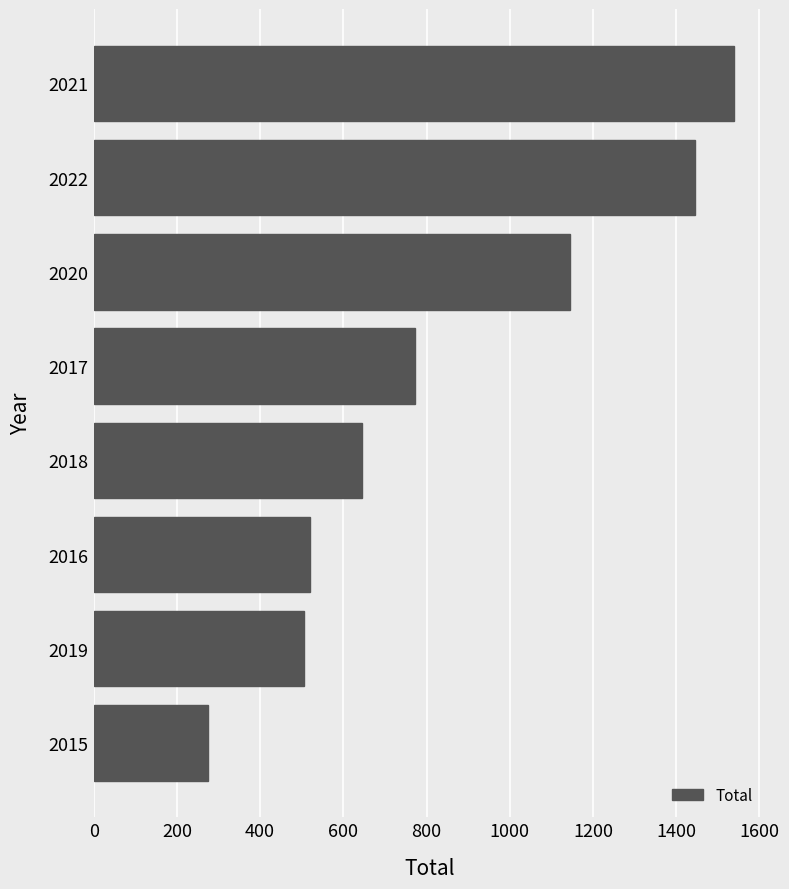

Reading bottom to top, what are all the values shown in this chart?

2015=275	2019=505	2016=521	2018=644	2017=772	2020=1144	2022=1445	2021=1539